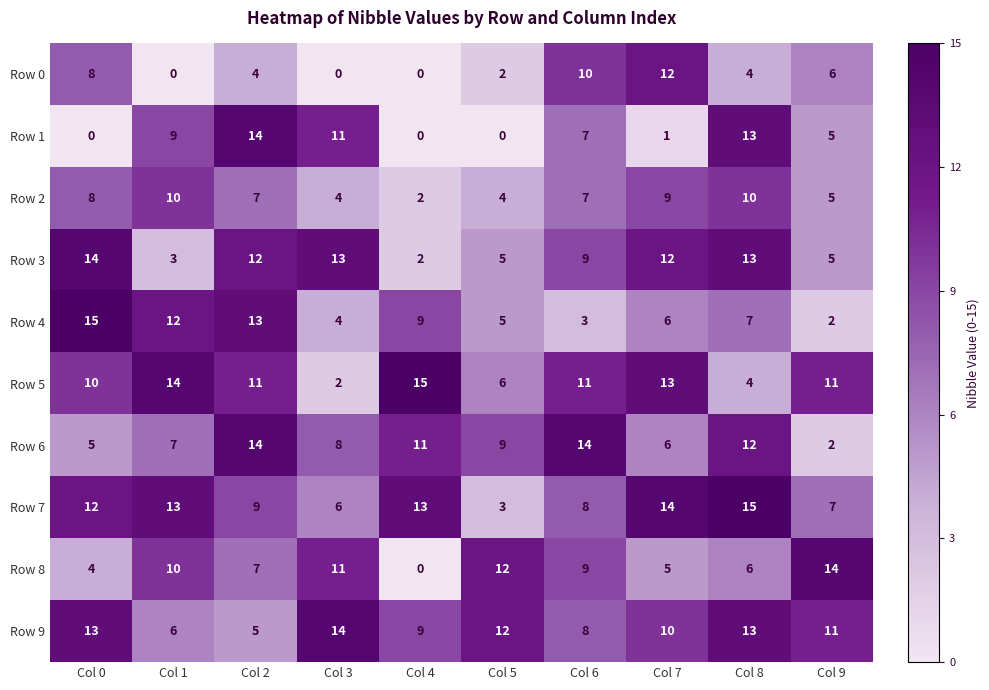

How many data points does each series have?

10